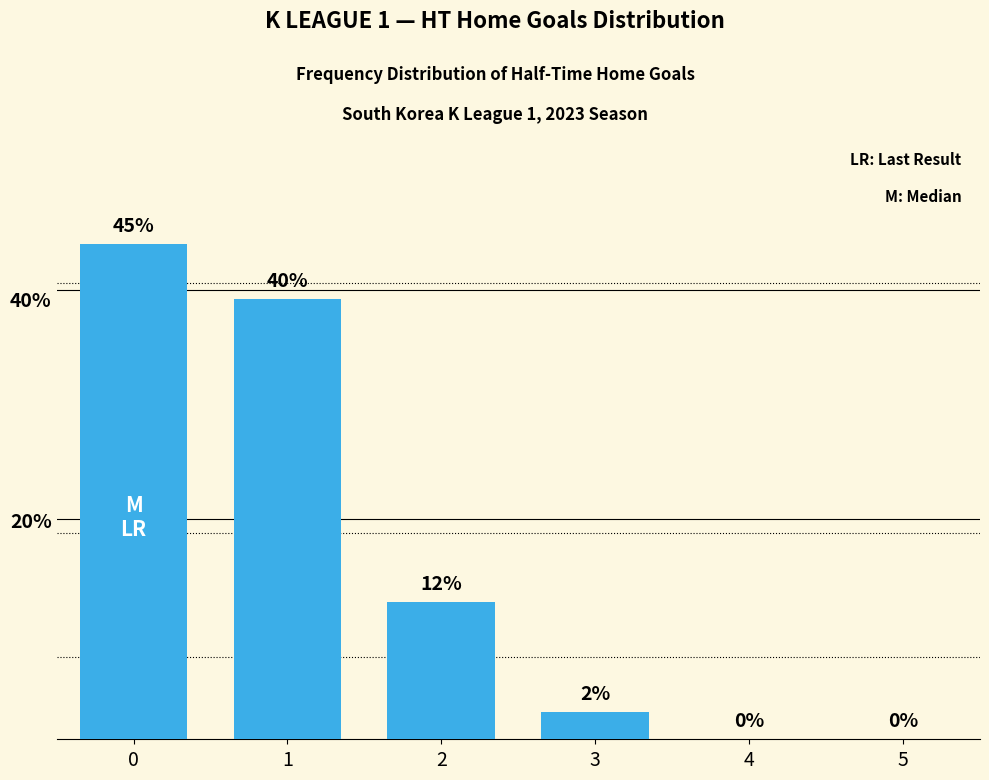

What is the change in value from 0 to 1?

-5.0